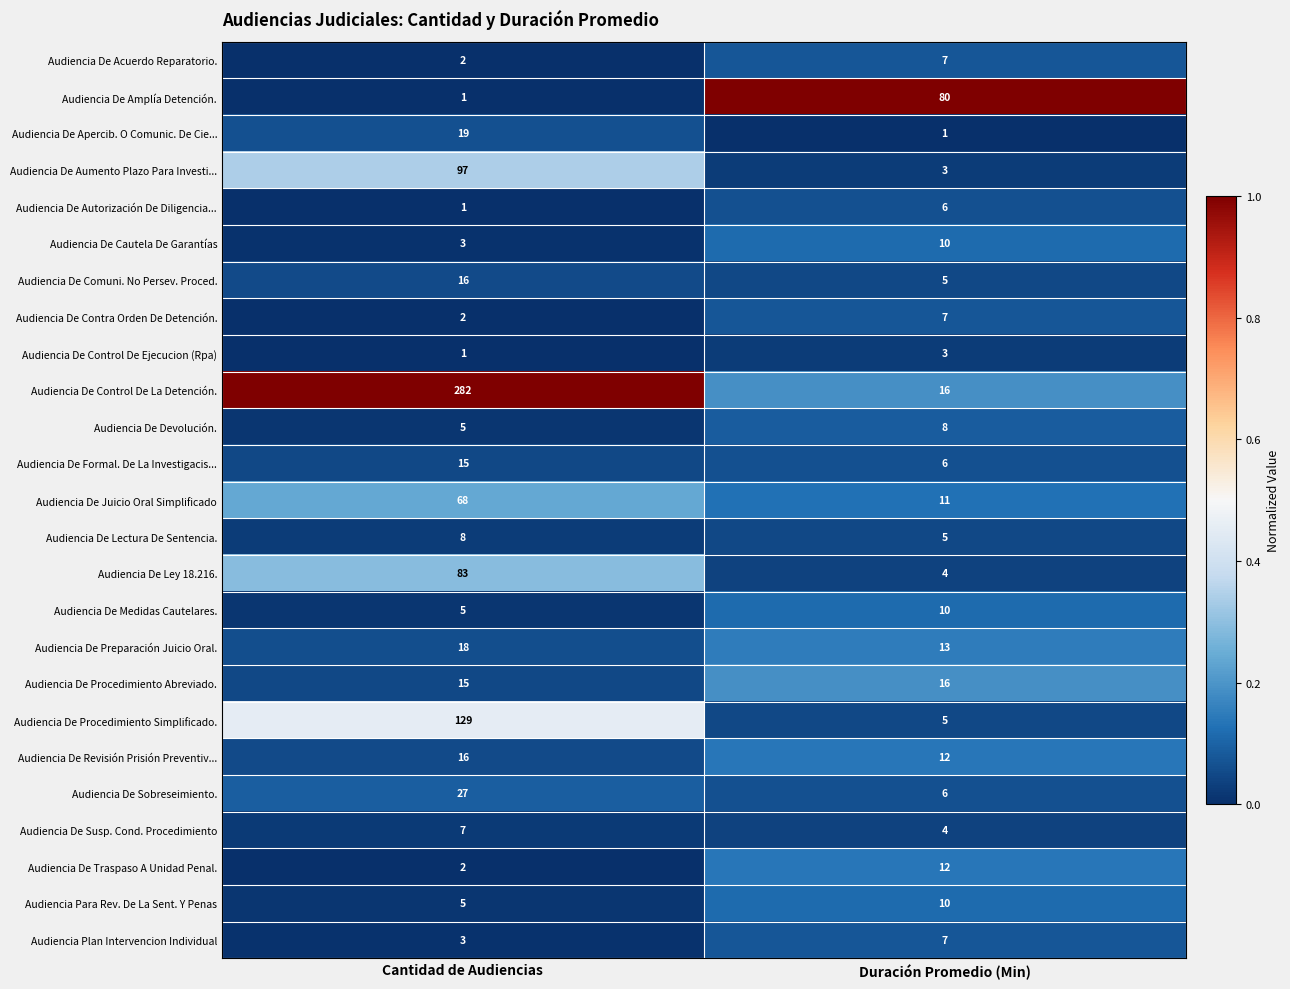

What is the average value of the Audiencia De Apercib. O Comunic. De Cie... series?

10